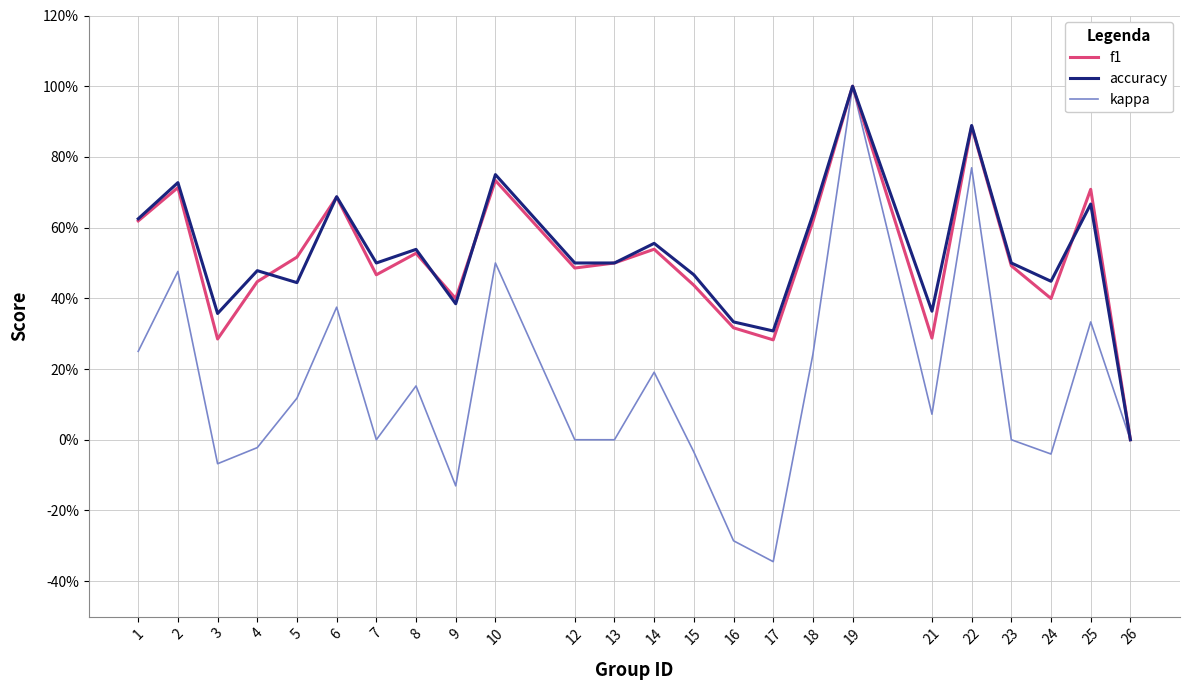

Does the chart display data point markers on the line(s)?

No